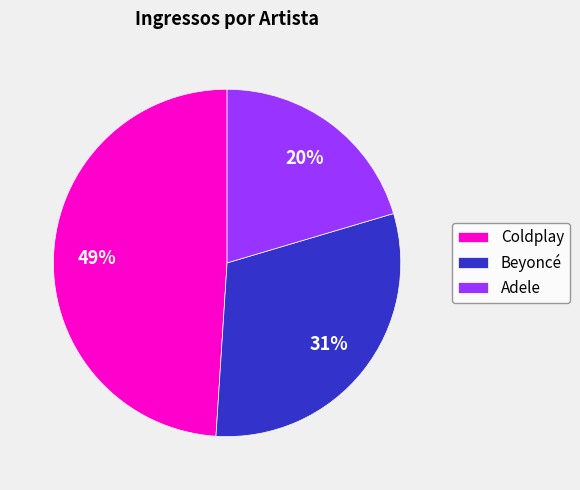

Which category has the biggest portion of the pie?

Coldplay